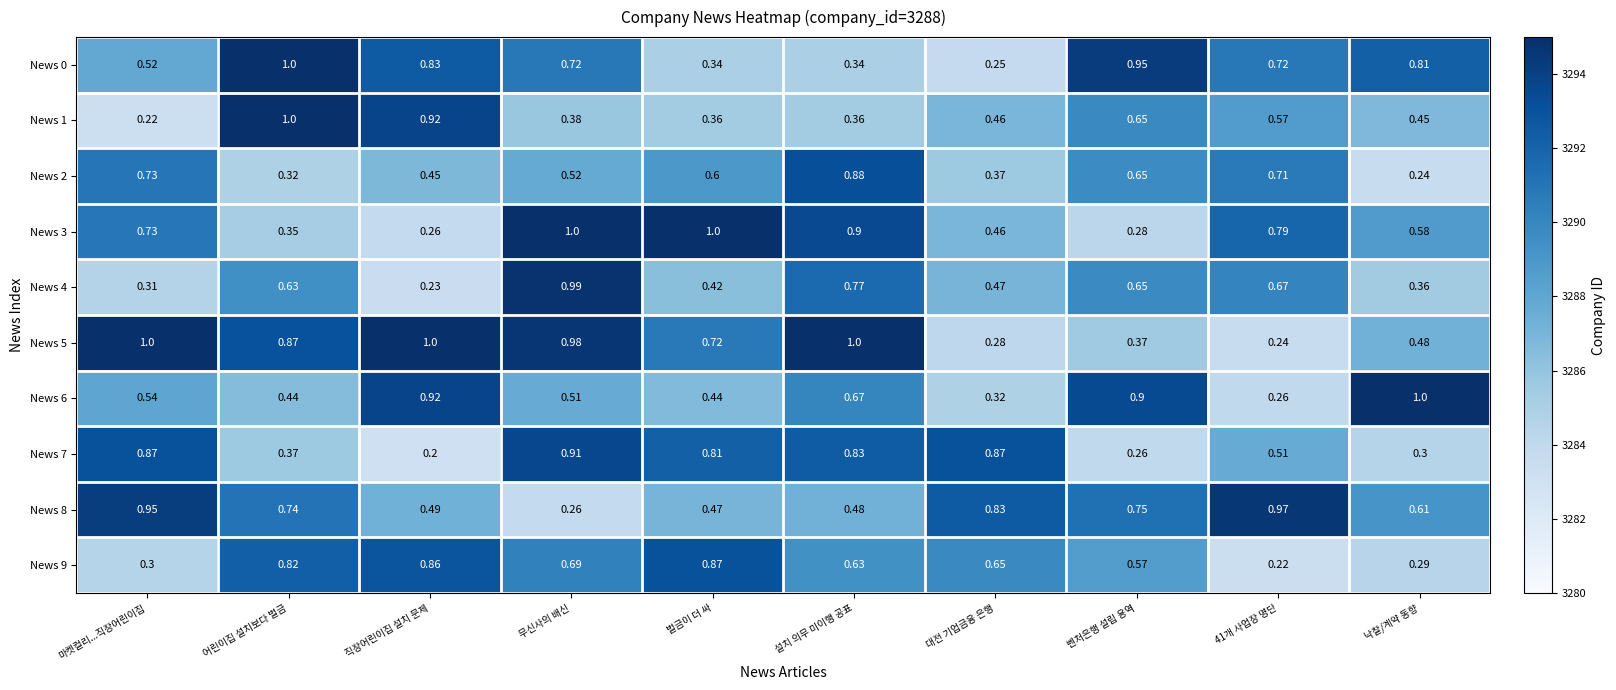

At which category is the sum across all series the highest?

무신사의 배신